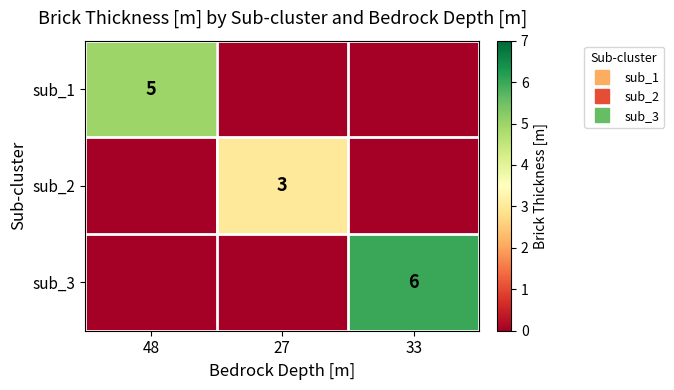

True or false: sub_3 has a value of 2 at 48.

False